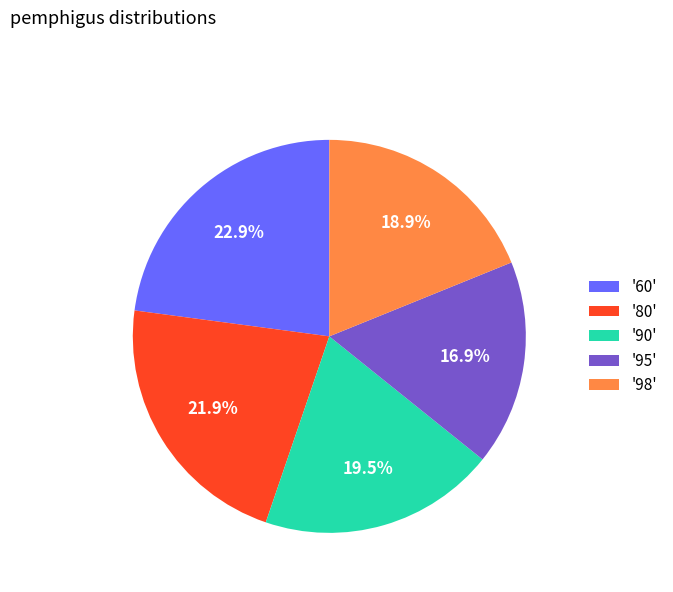

To the nearest percent, what is the average slice percentage?

20%